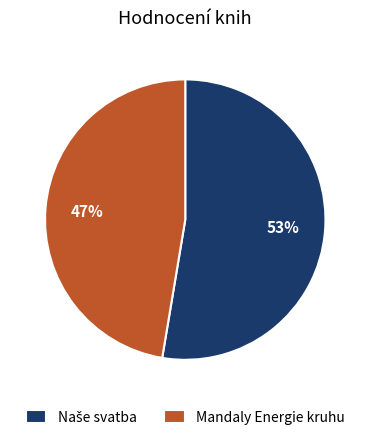

The Mandaly Energie kruhu slice represents 60% of the pie. True or false?

False